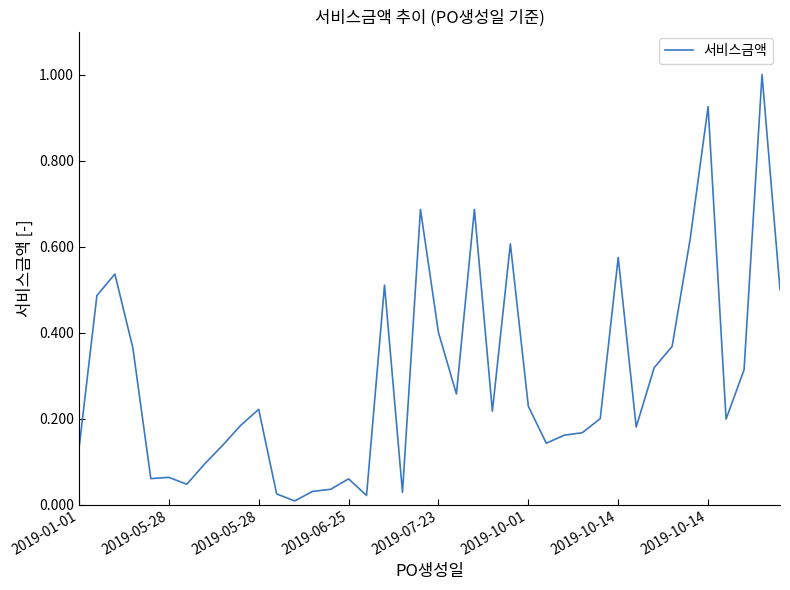

How many lines are shown in the chart?

1